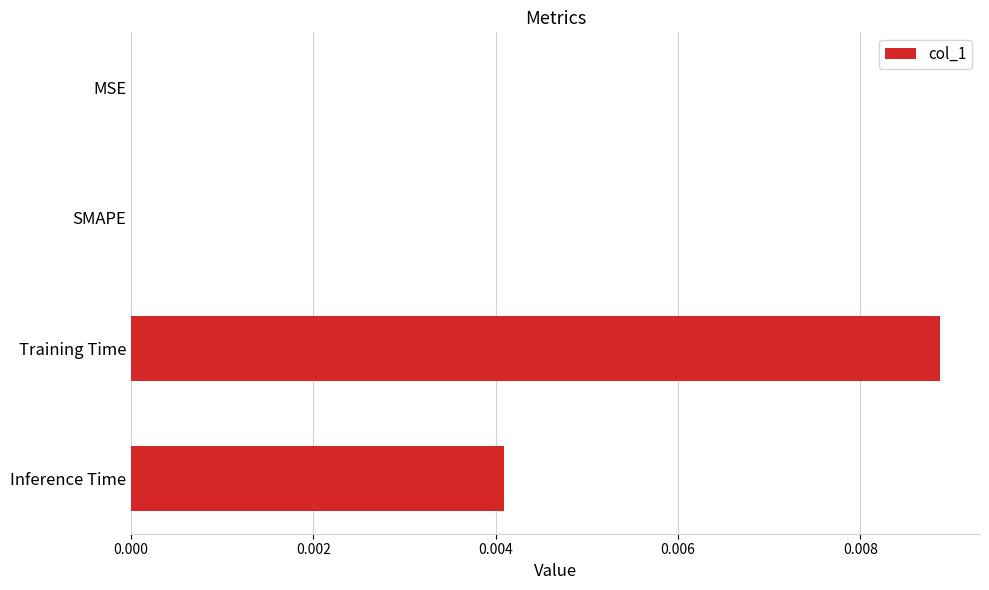

Which has a higher value, Inference Time or SMAPE?

Inference Time